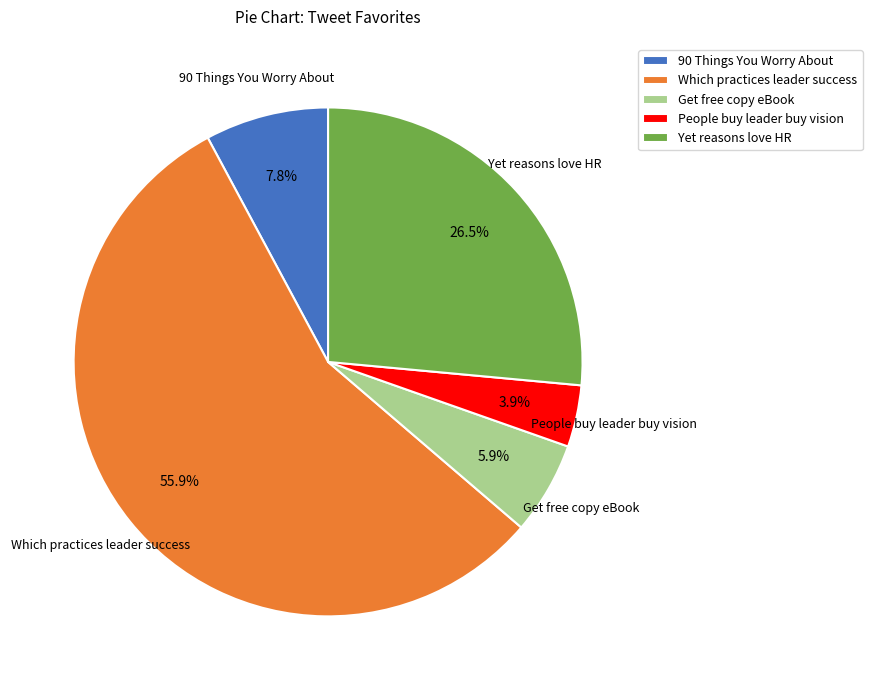

Do Yet reasons love HR and 90 Things You Worry About together represent more than half of the pie?

No